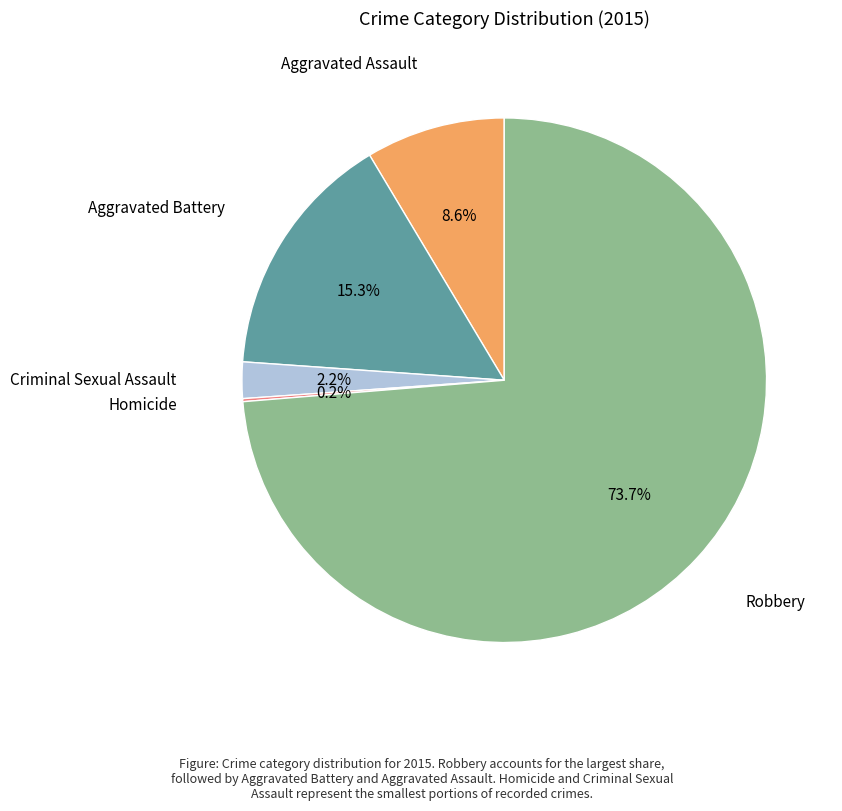

Does any single category account for the majority?

Yes